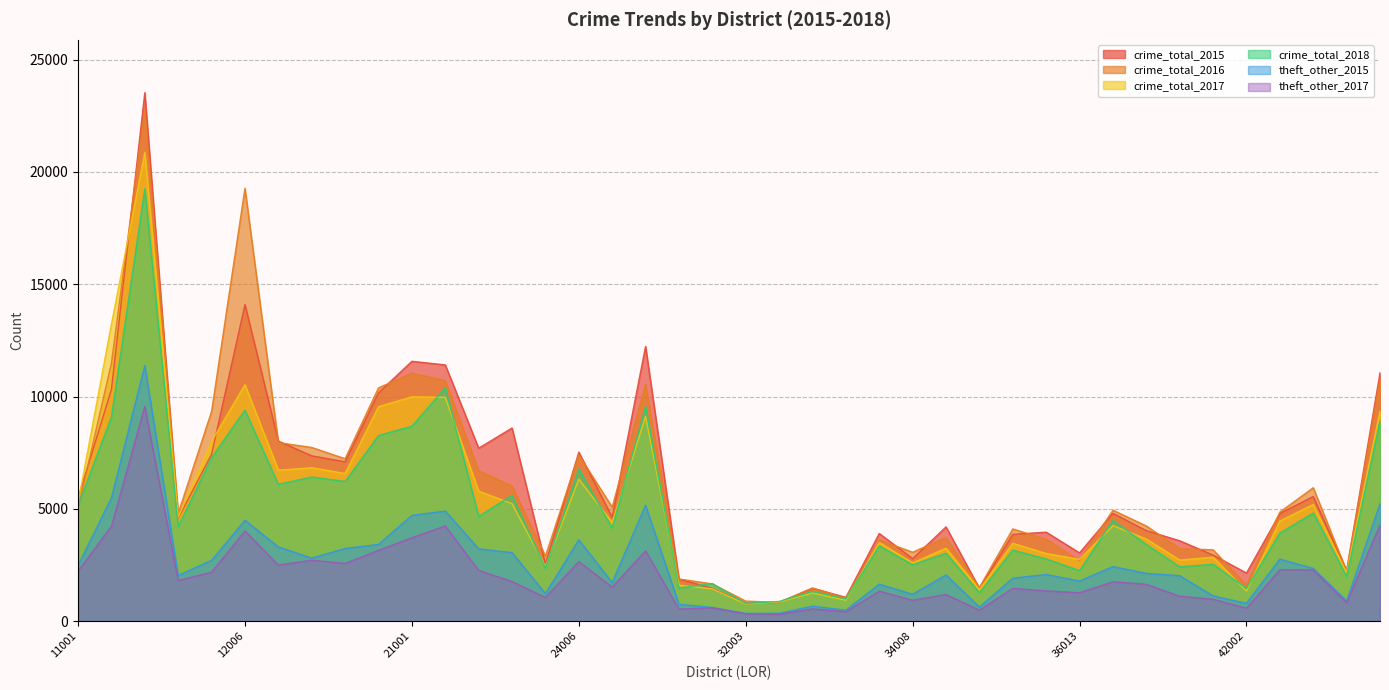

Where is the first local maximum for crime_total_2018?

11003